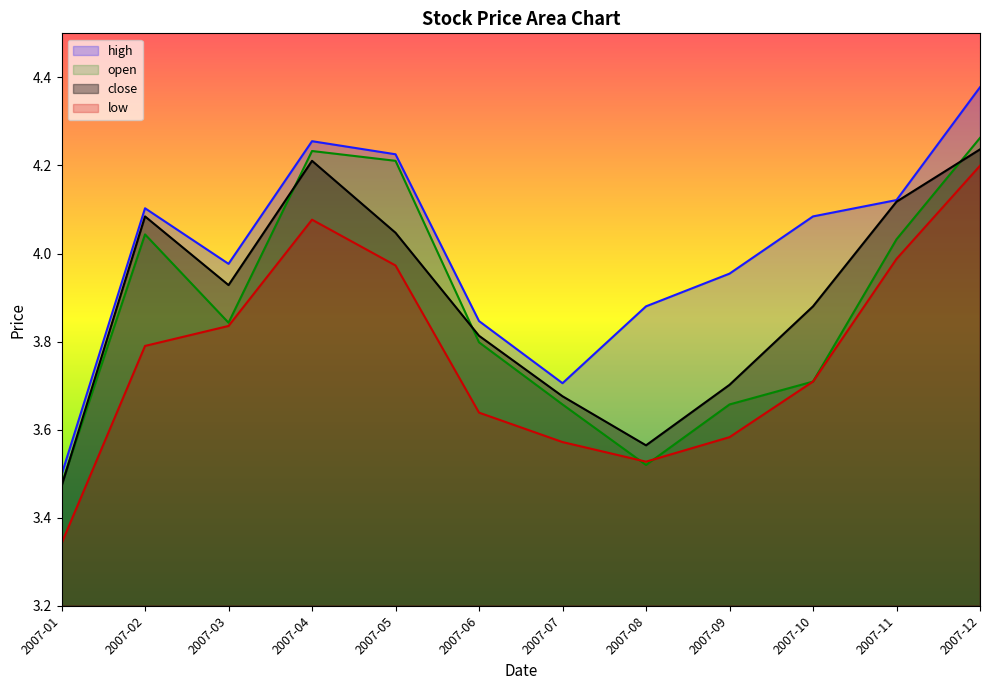

How many series are shown in this chart?

4